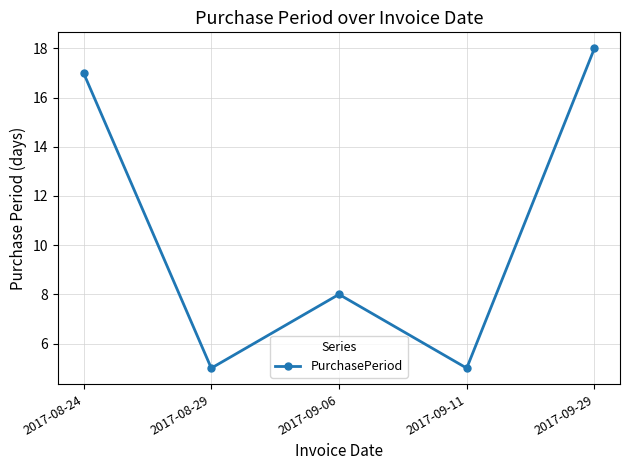

The value at 2017-09-06 is 8. True or false?

True